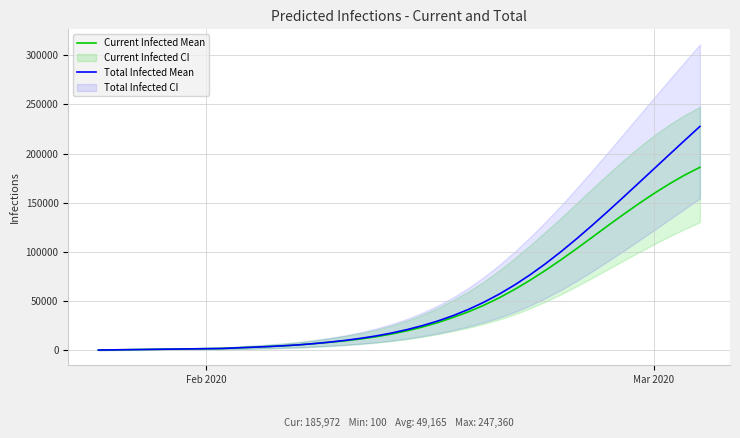

Which series has the widest spread of values?

Total Infected Mean